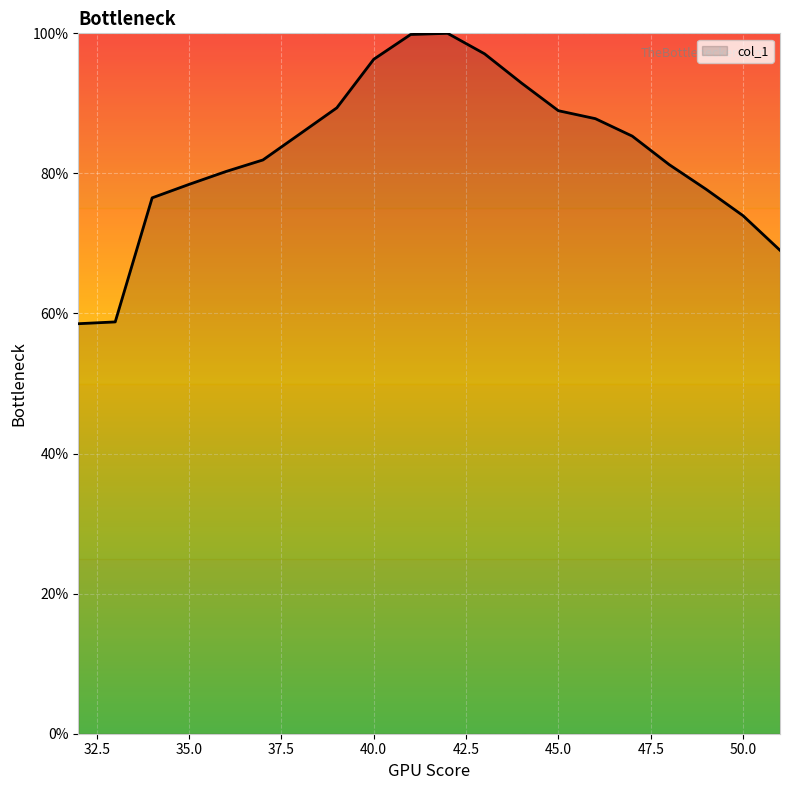

What is the smallest value displayed?

58.5